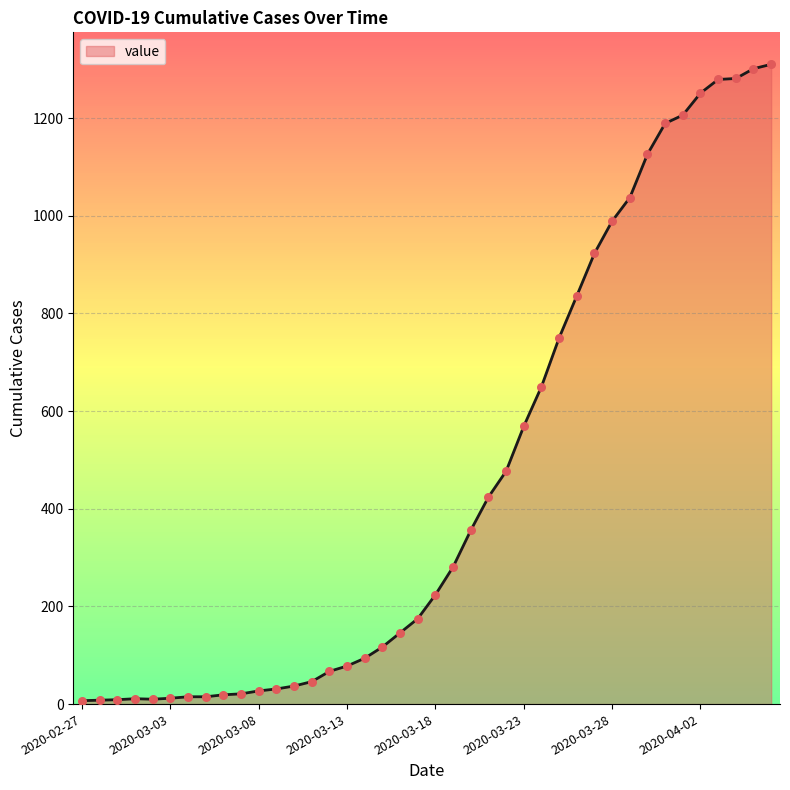

How many lines are shown in the chart?

1